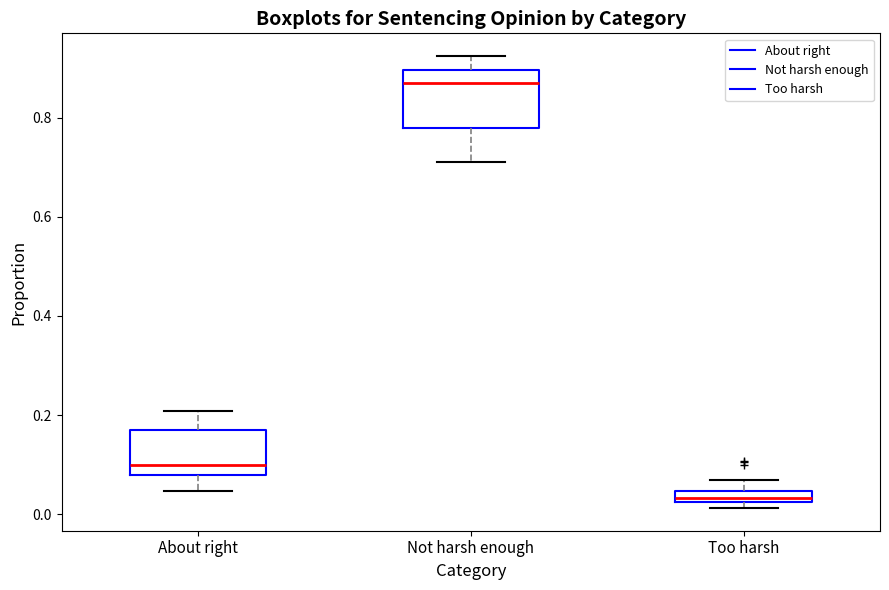

Where is the lower edge of the box for Too harsh on the y-axis? The values are not printed on the chart, so give them approximately, as read against the axis.

0.02